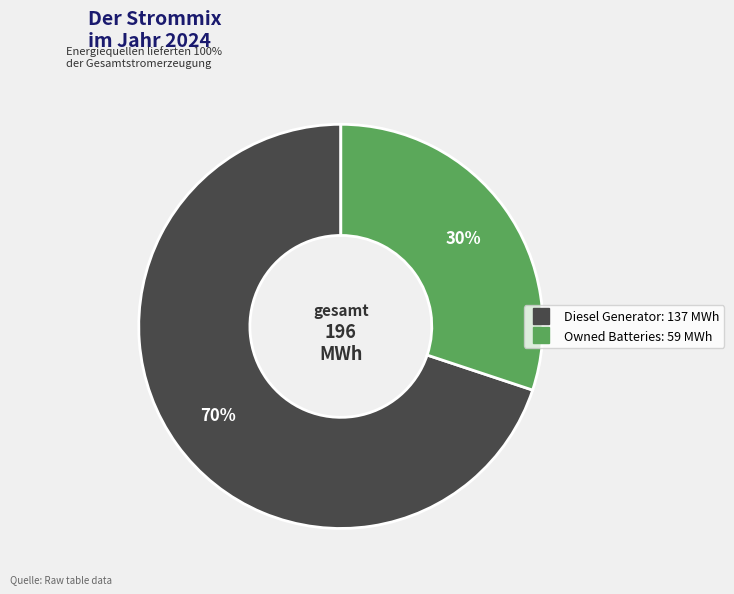

How many slices are in this pie chart?

2